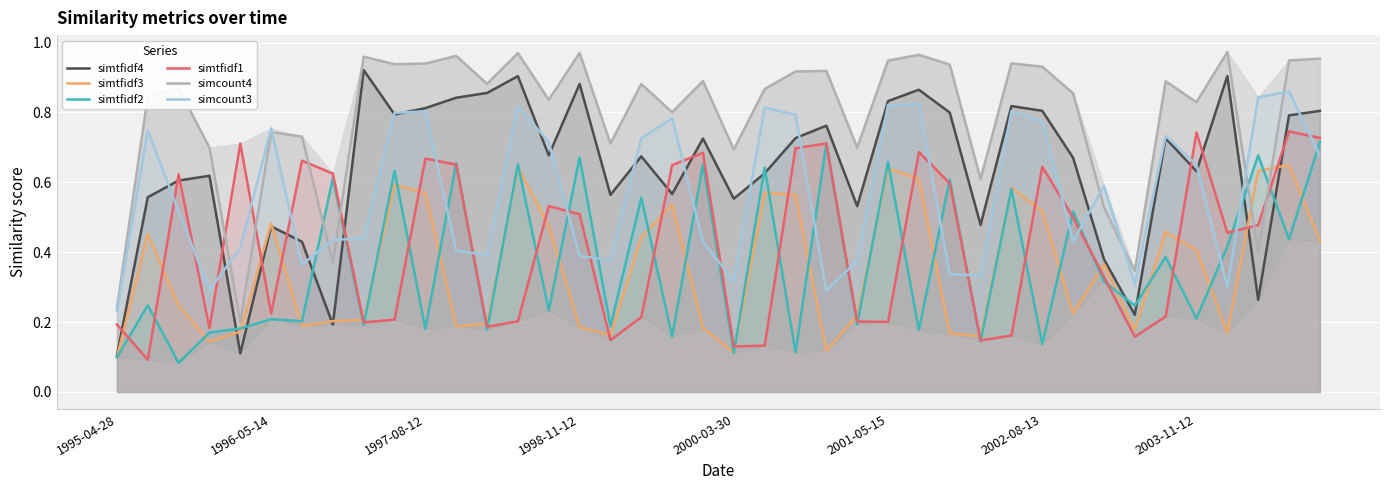

What is the difference between the maximum and minimum values in the simcount4 series?

0.8